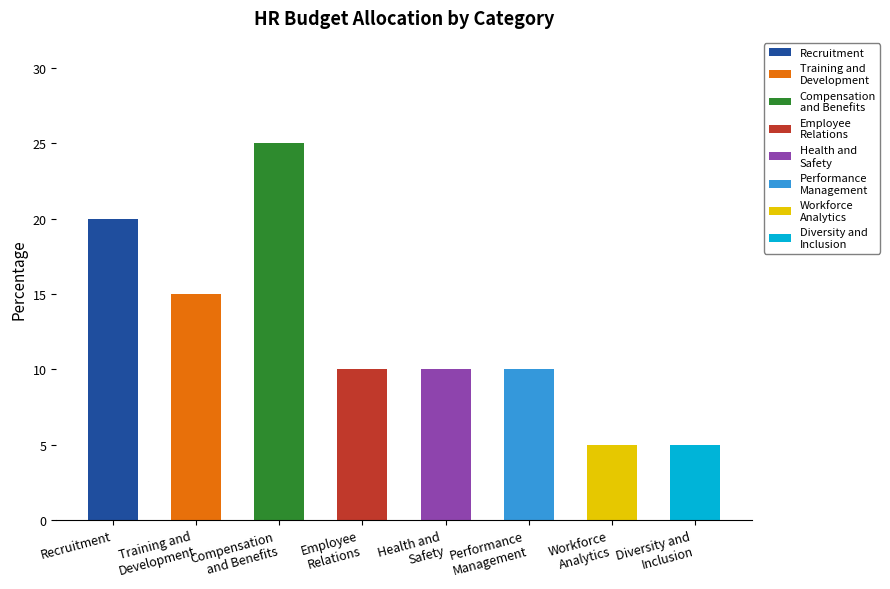

What is the label of the 5th bar from the right?

Employee
Relations